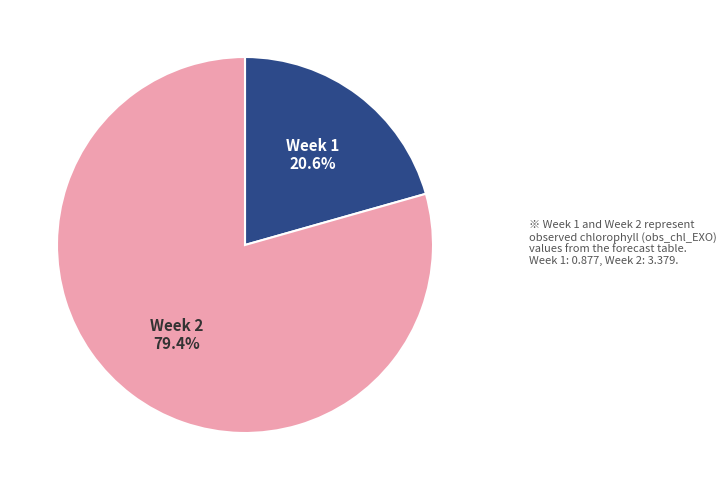

Is there a majority slice in this chart?

Yes